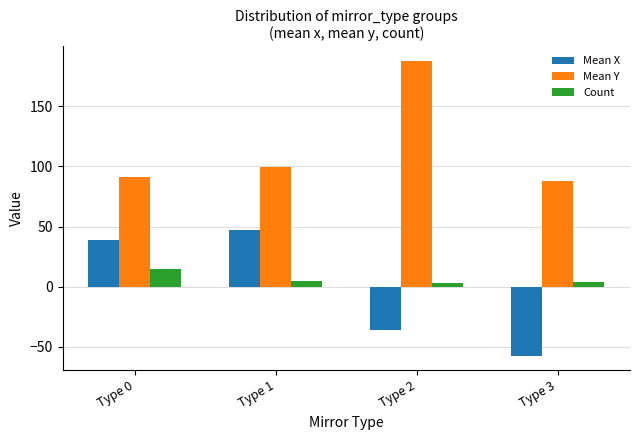

What is the value of the Mean Y bar at the 2nd from the left?

99.1